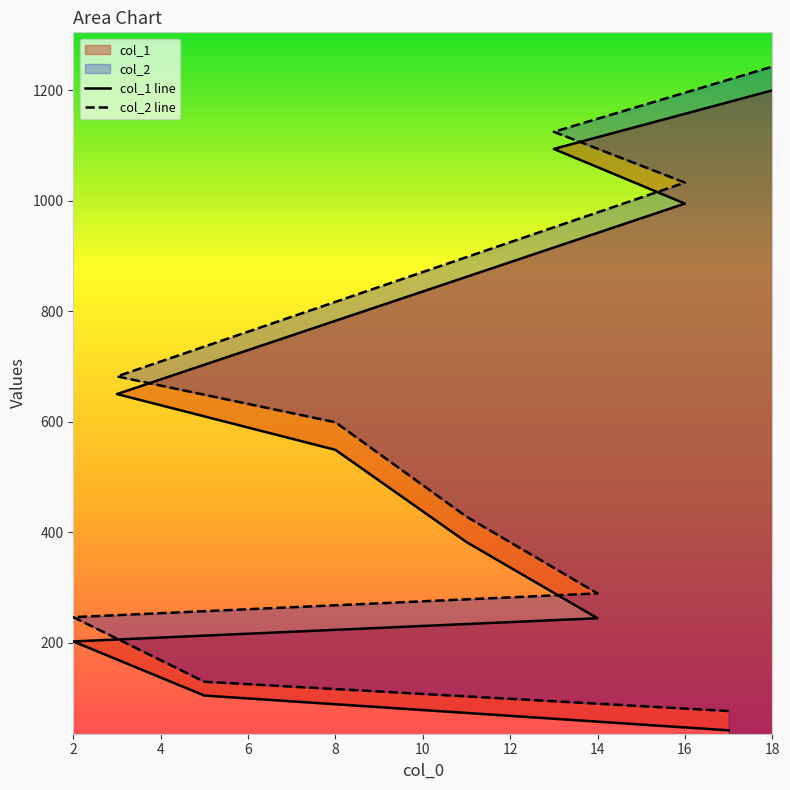

Is the value of col_2 at 13 greater than the value of col_1 at 17?

Yes